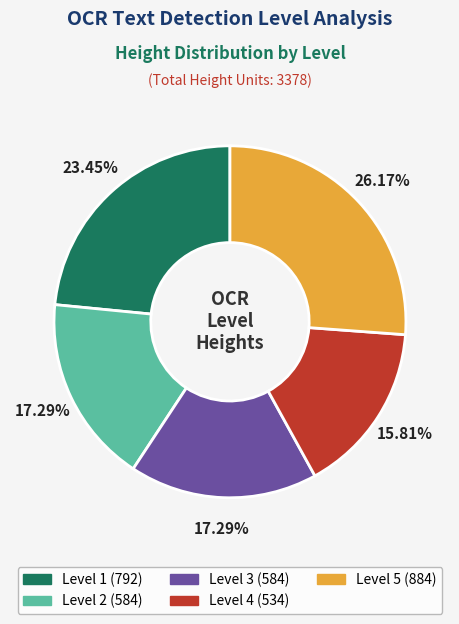

Is there any slice that represents more than half of the pie?

No